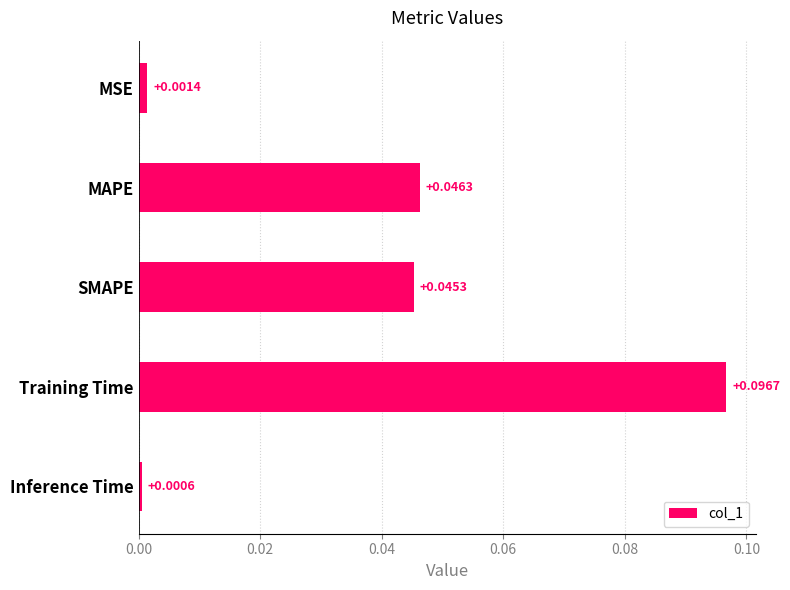

How many distinct data groups are displayed?

1